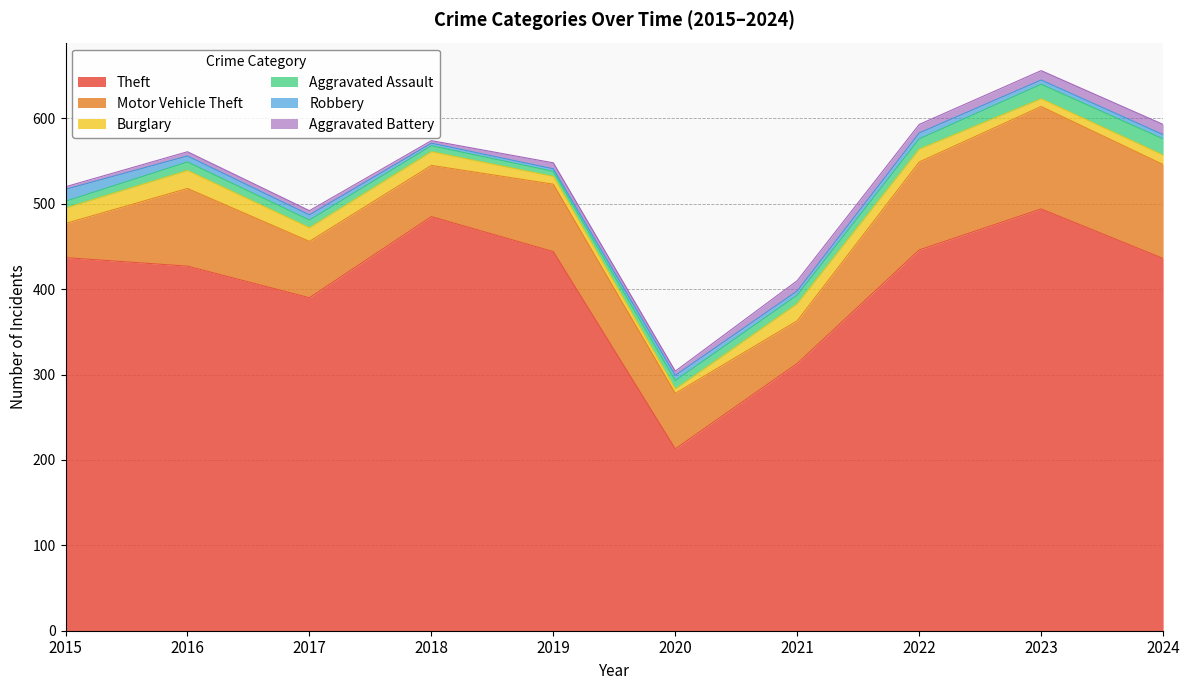

What is the value of the Theft point at the 4th from the left?

485